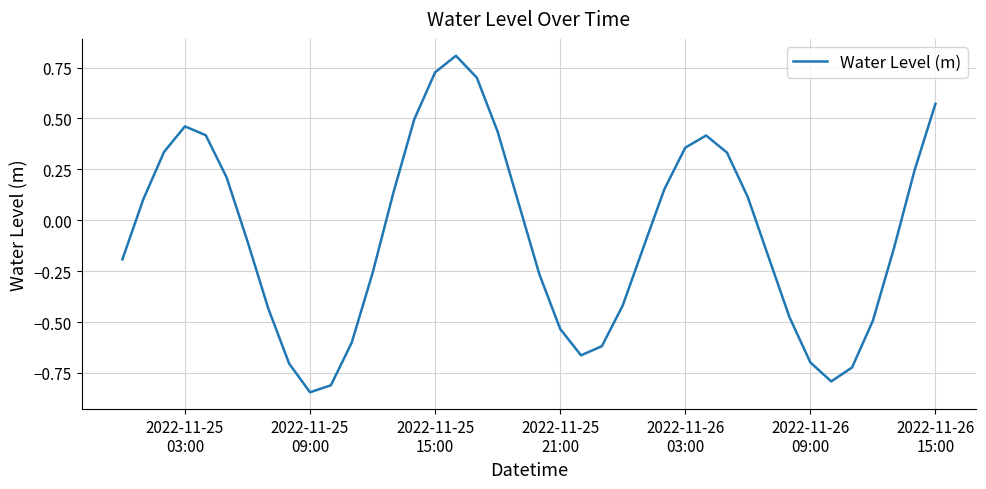

What is the difference between the maximum and minimum values?

1.7